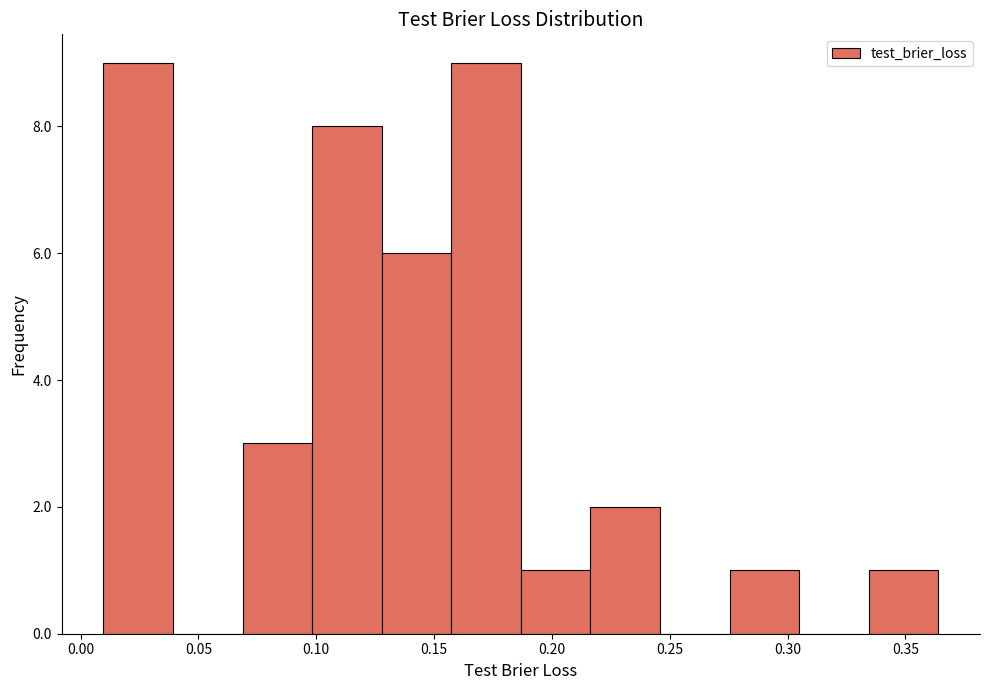

Reading left to right, transcribe this chart: for each bar, give the range it covers on the x-axis and its height. Neither the bar edges nor the heights are printed on the chart, so give them approximately, as read against the axes.

0.010 to 0.040: 9
0.040 to 0.070: 0
0.070 to 0.100: 3
0.100 to 0.130: 8
0.130 to 0.155: 6
0.155 to 0.185: 9
0.185 to 0.215: 1
0.215 to 0.245: 2
0.245 to 0.275: 0
0.275 to 0.305: 1
0.305 to 0.335: 0
0.335 to 0.365: 1